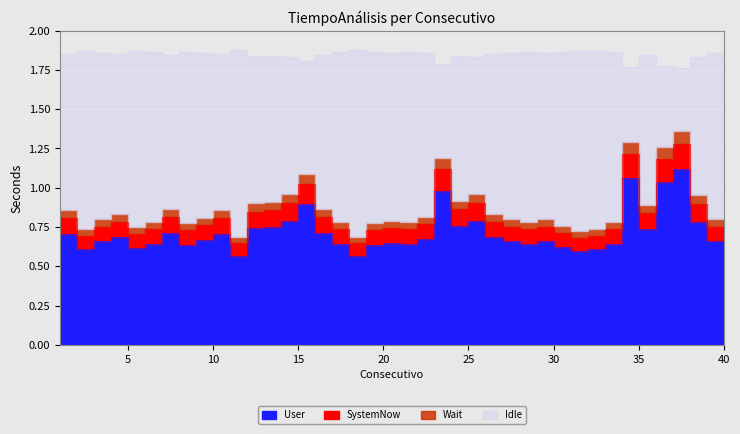

Is it true that the value at 17 is 1.0?

False